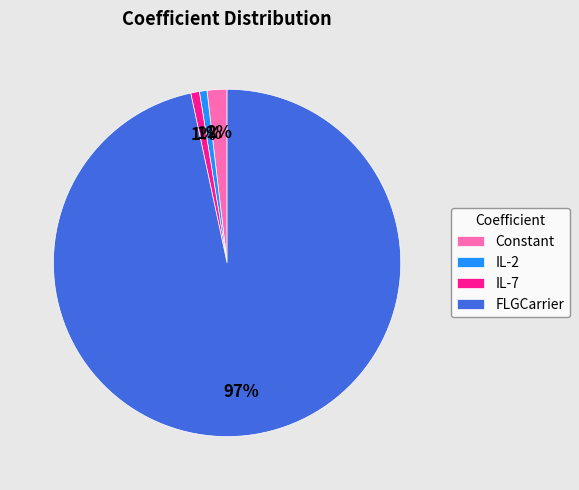

Which slice represents more than half of the pie?

FLGCarrier